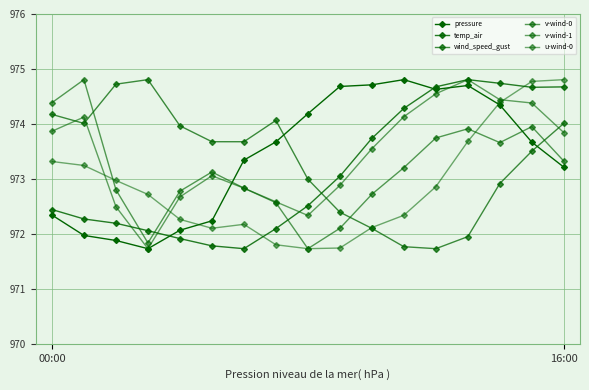

How many times do wind_speed_gust and u-wind-0 cross each other?

1